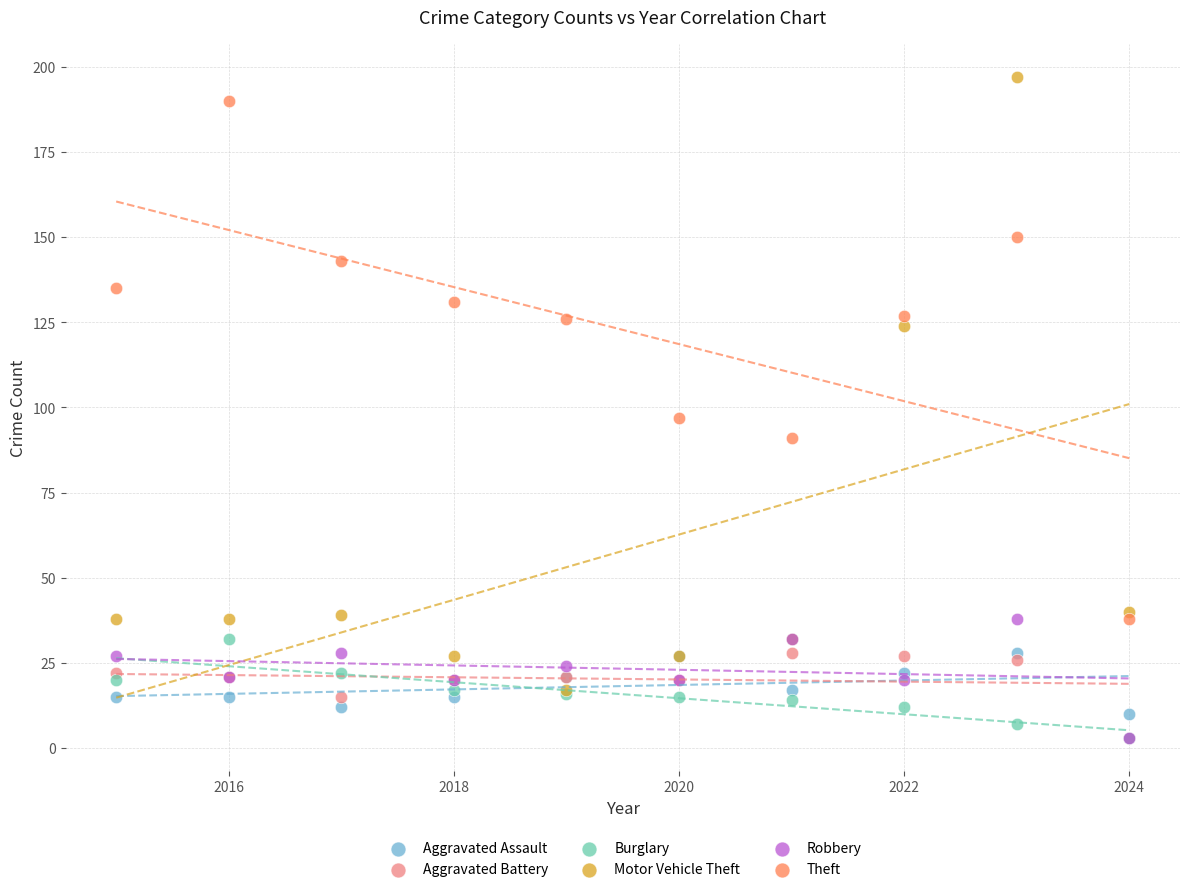

Across all series, what Y value is closest to 100?

97